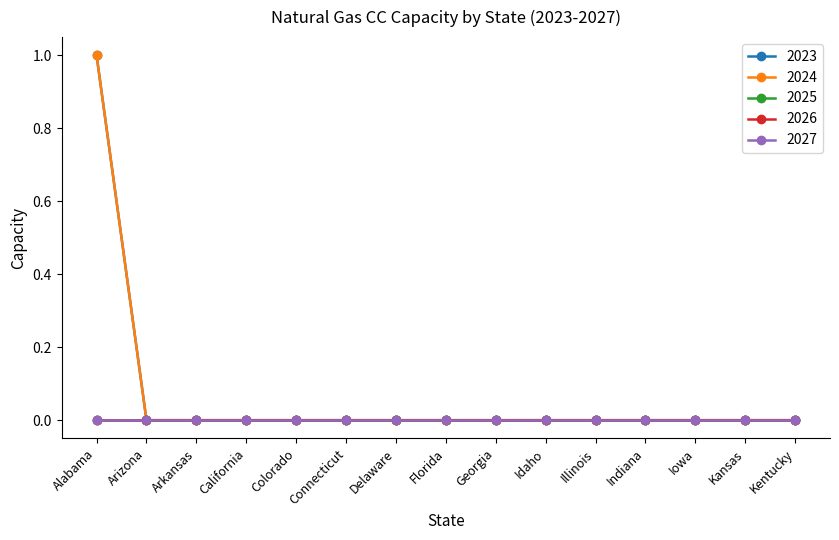

Is the value of 2027 at Florida greater than the value of 2026 at Iowa?

No